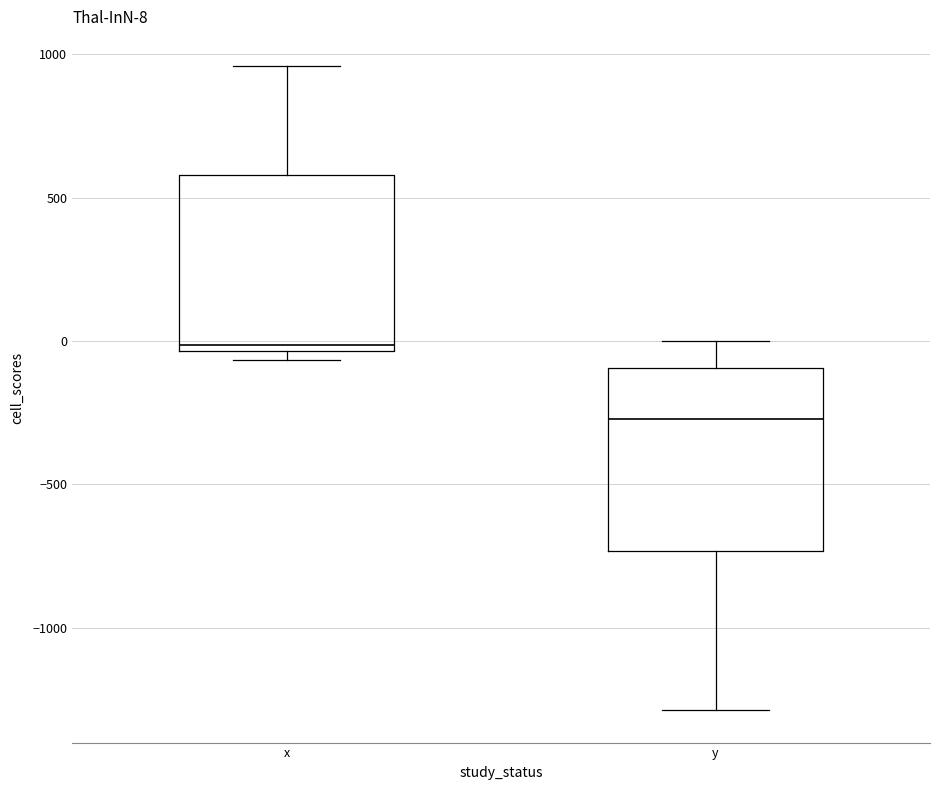

Which box has the highest median line?

x